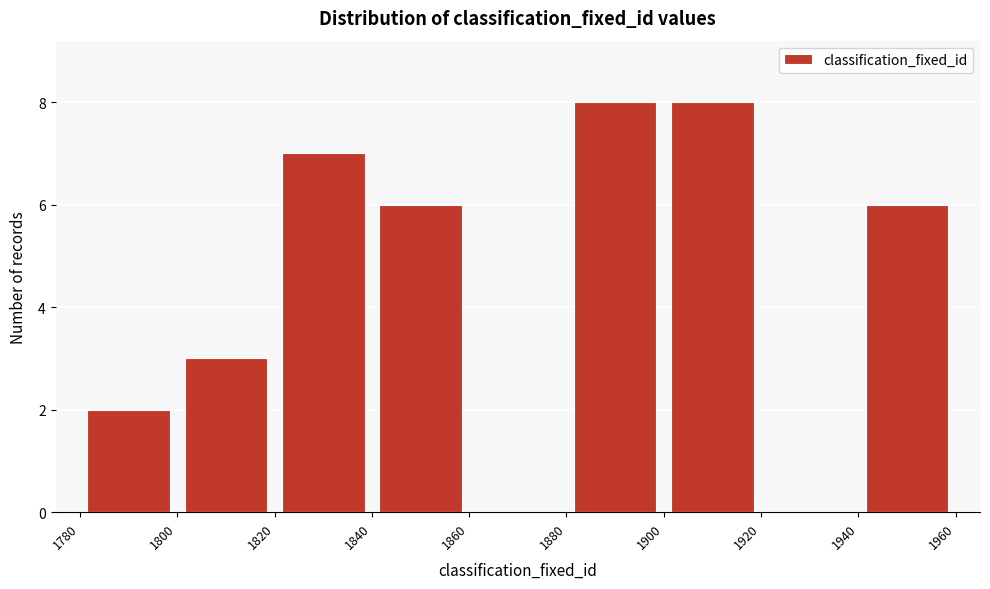

Reading left to right, transcribe this chart: for each bar, give the range it covers on the x-axis and its height. The values are not printed on the chart, so give them approximately, as read against the axis.

1780 to 1800: 2
1800 to 1820: 3
1820 to 1840: 7
1840 to 1860: 6
1860 to 1880: 0
1880 to 1900: 8
1900 to 1920: 8
1920 to 1940: 0
1940 to 1960: 6